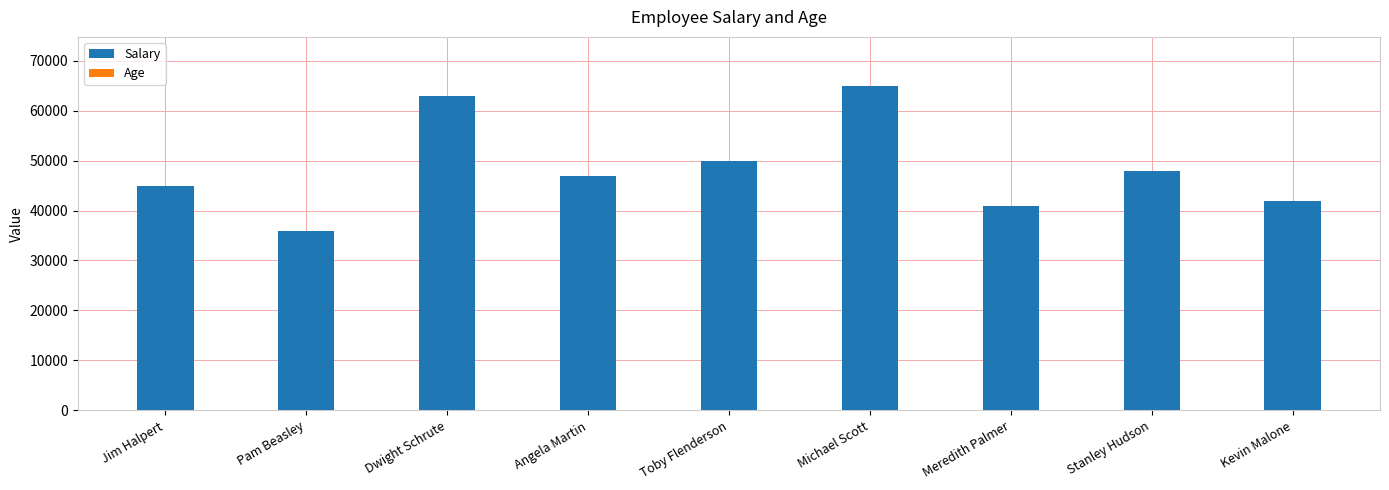

Are the bars horizontal?

No